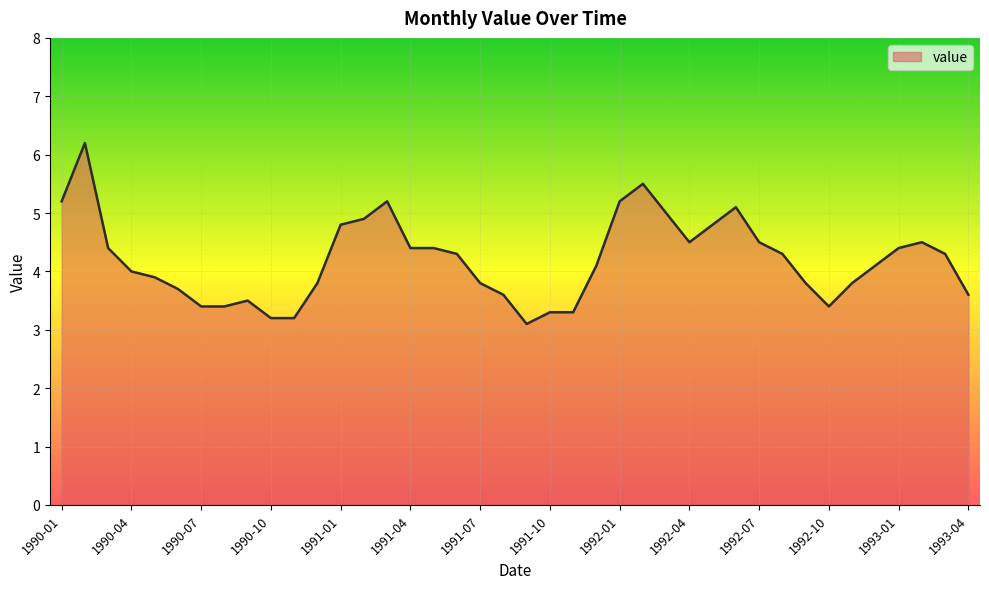

What is the greatest value displayed?

6.2